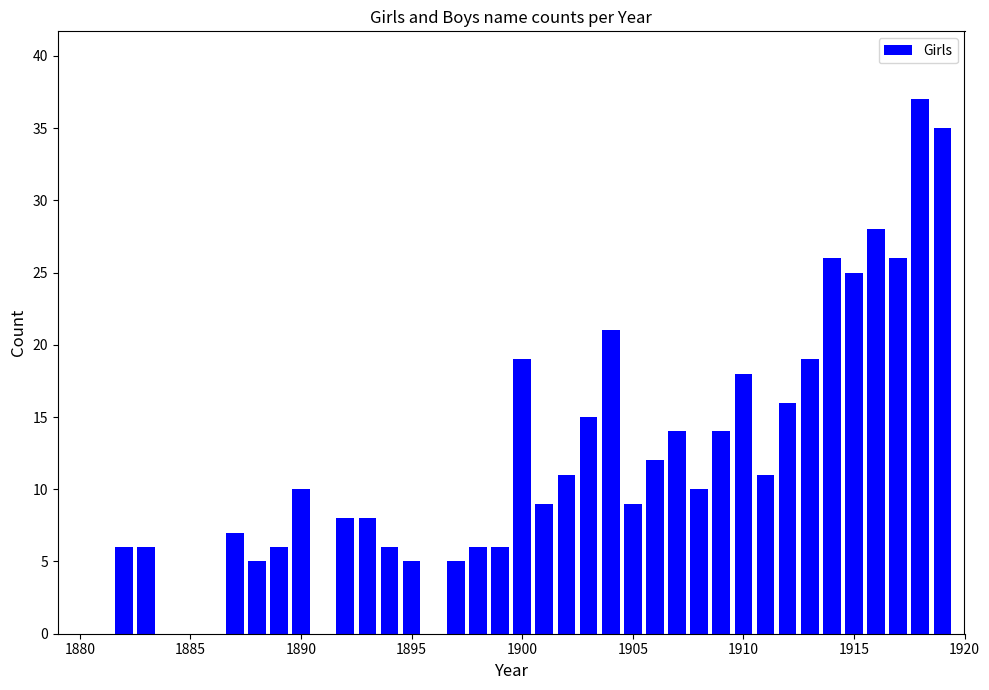

What is the greatest value displayed?

37